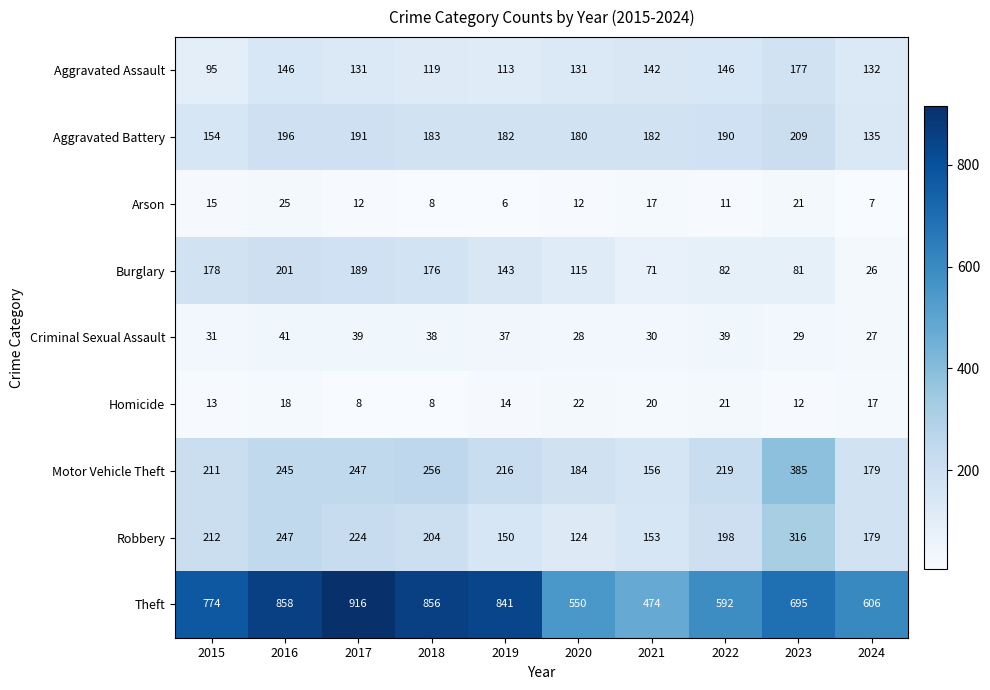

At 2022, list the series in order from smallest to largest.

Arson, Homicide, Criminal Sexual Assault, Burglary, Aggravated Assault, Aggravated Battery, Robbery, Motor Vehicle Theft, Theft